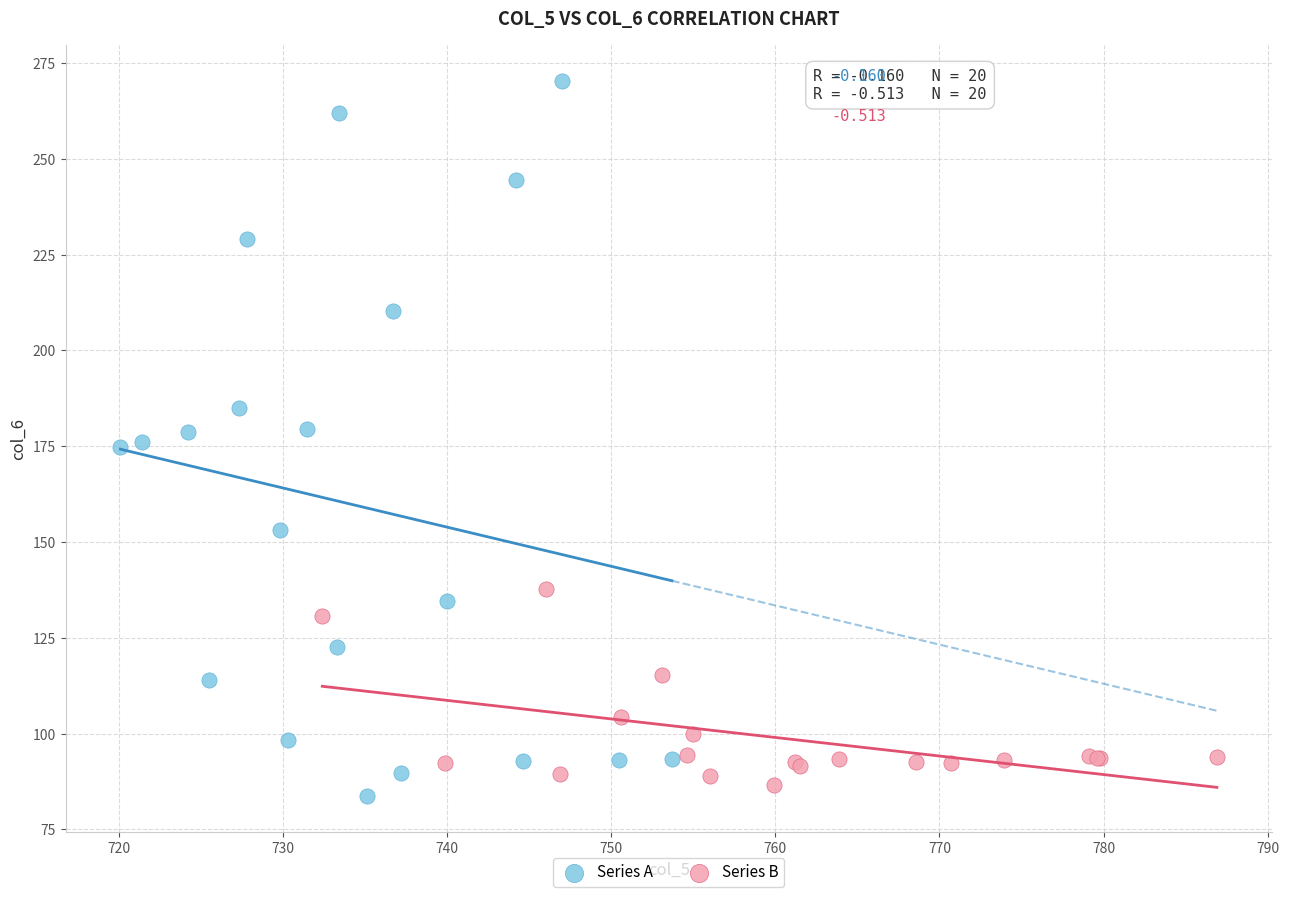

Which series has the largest Y range (max minus min)?

Series A